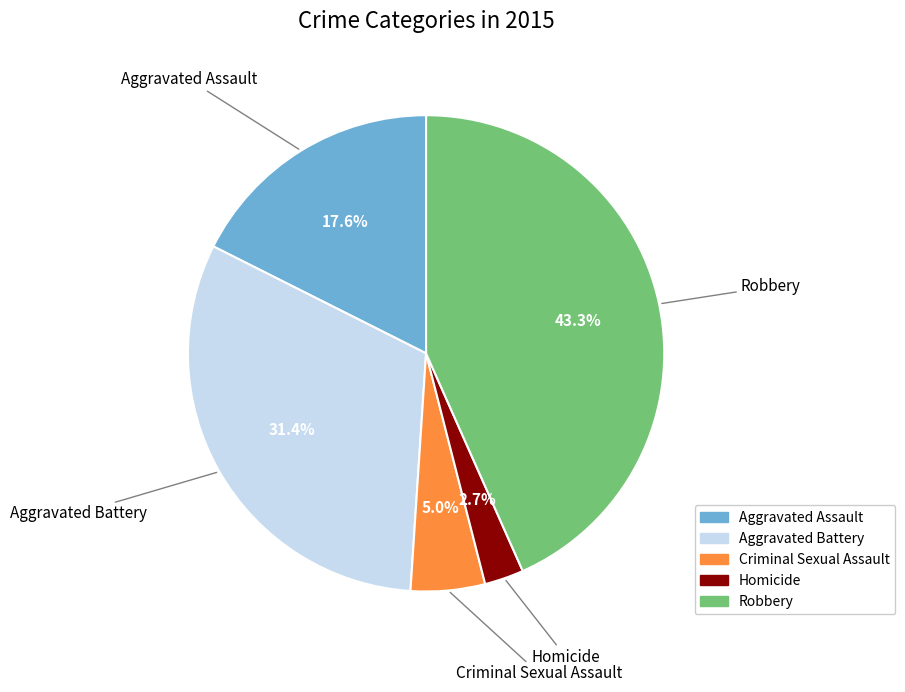

To the nearest percent, what portion does Criminal Sexual Assault represent?

5%